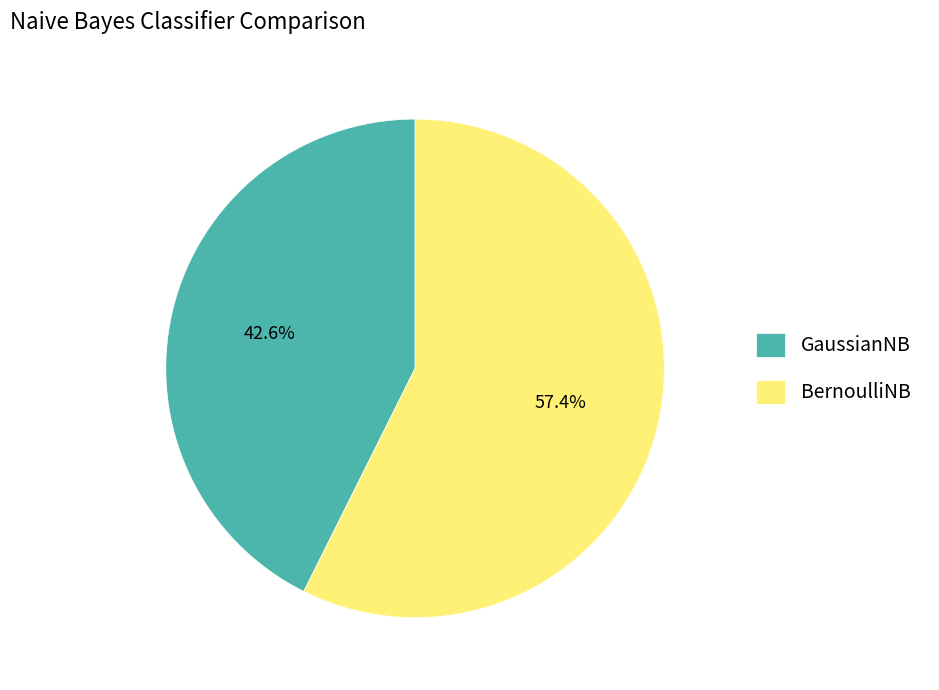

Rank the categories by value from highest to lowest.

BernoulliNB, GaussianNB